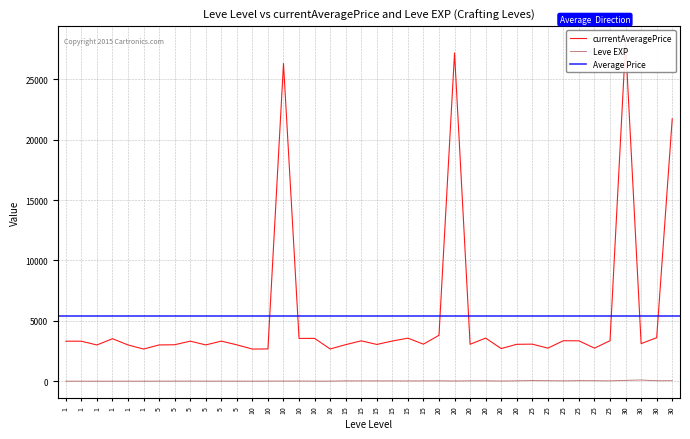

What is the value of the Leve EXP point at the 23rd from the left?

24